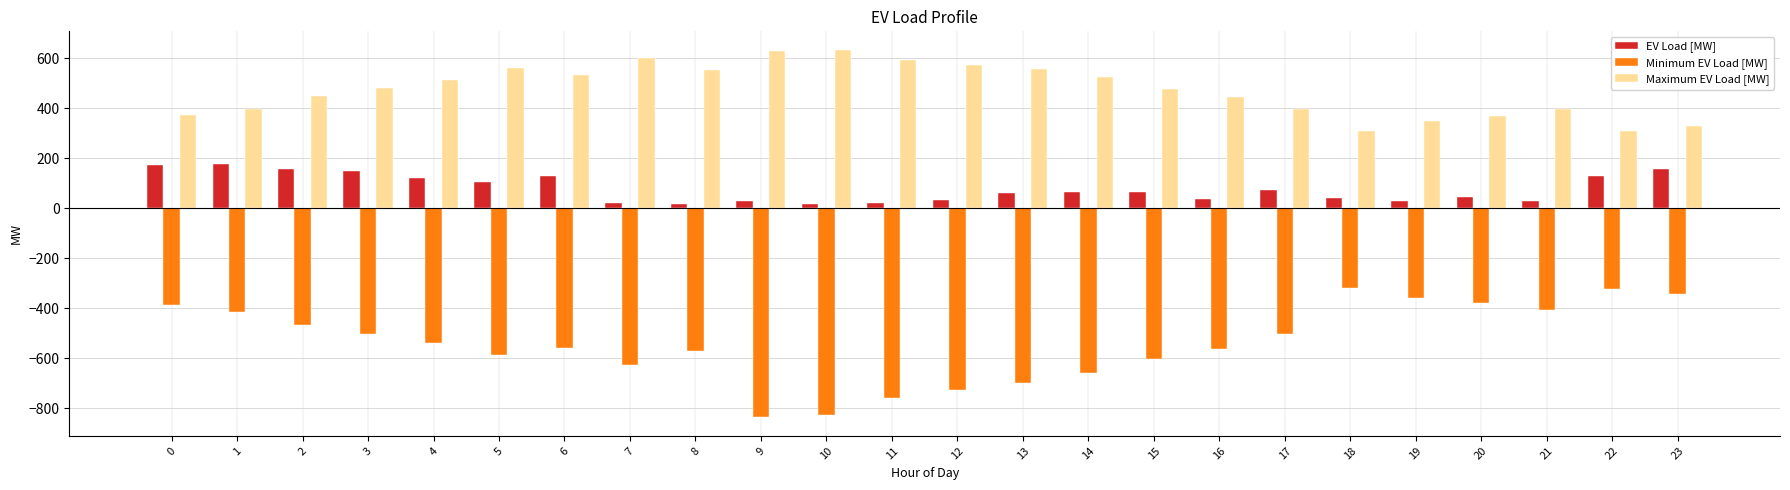

How many bars are there in total?

72